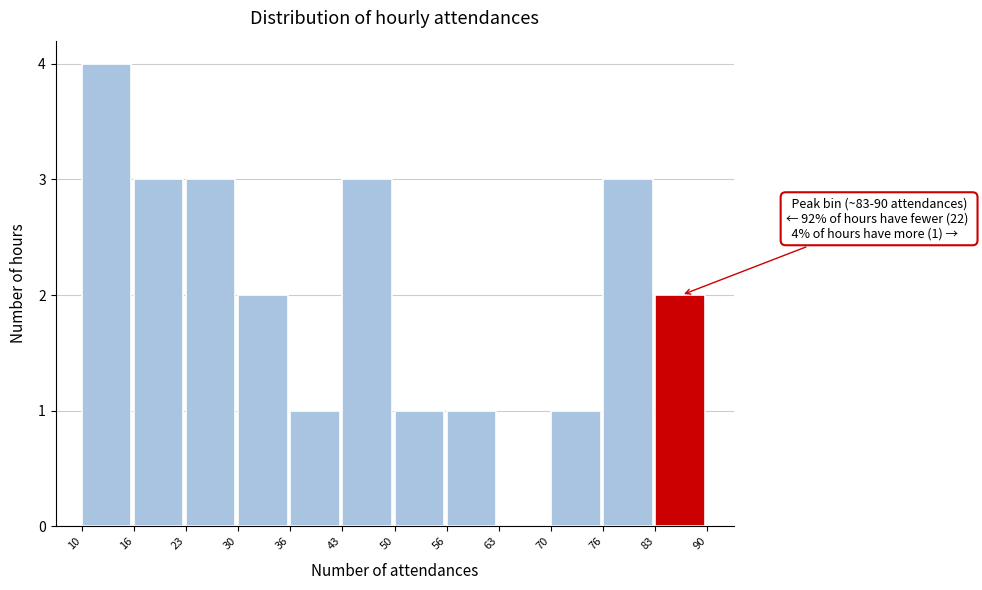

Over which range of the x-axis is the bar tallest?

10 to 16